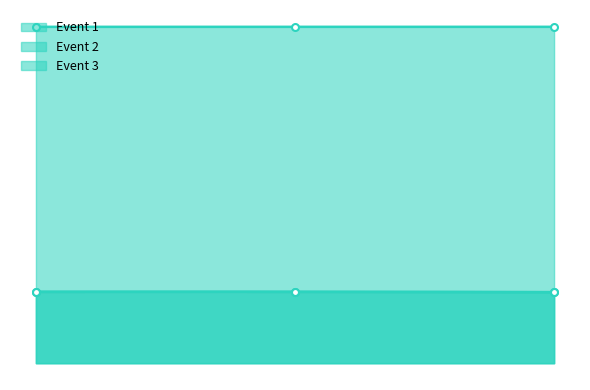

At 244339173, list the series in order from largest to smallest.

Event 2, Event 1, Event 3